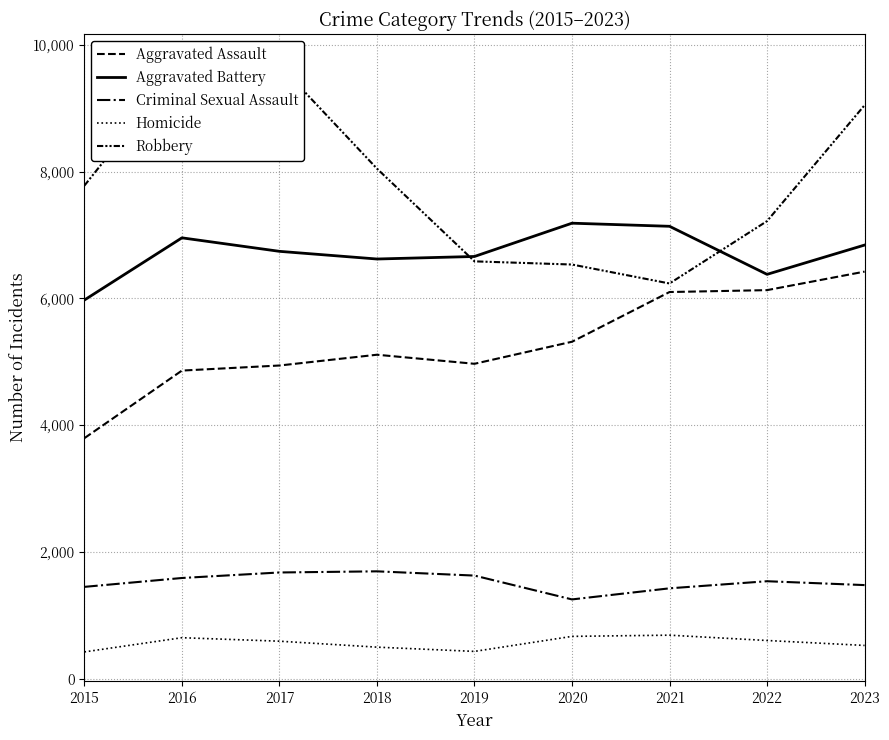

Is the value of Homicide at 2015 greater than the value of Criminal Sexual Assault at 2016?

No